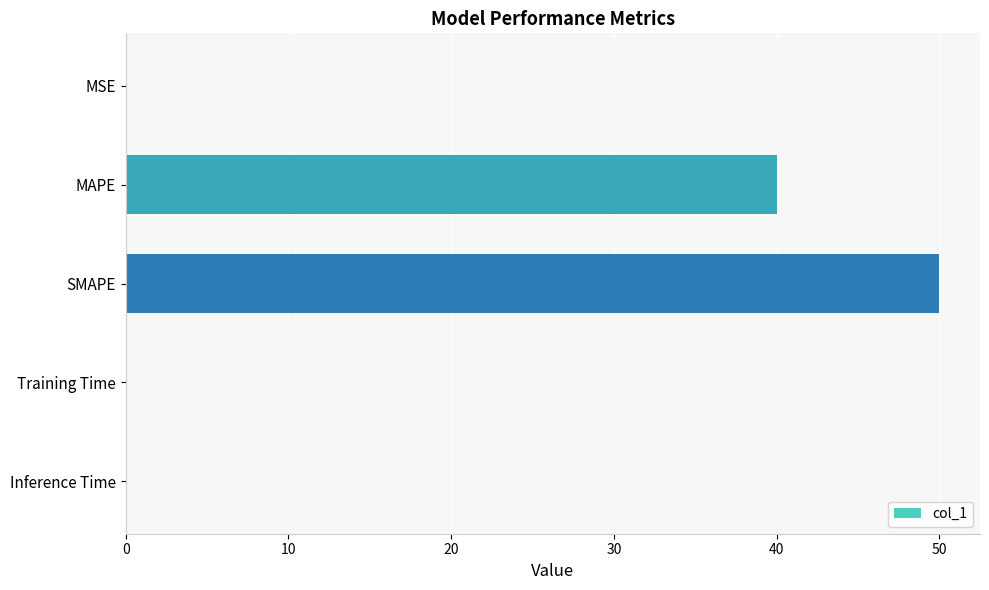

Between MAPE and Training Time, which is larger?

MAPE